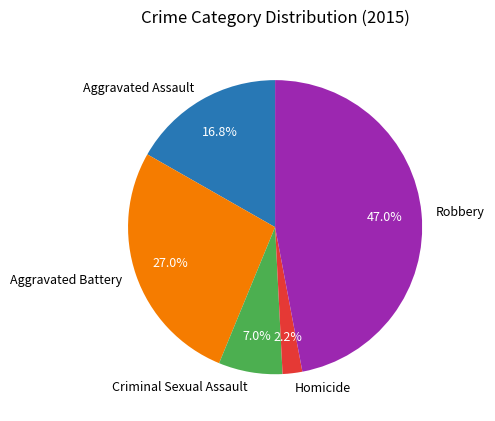

Does any single category account for the majority?

No